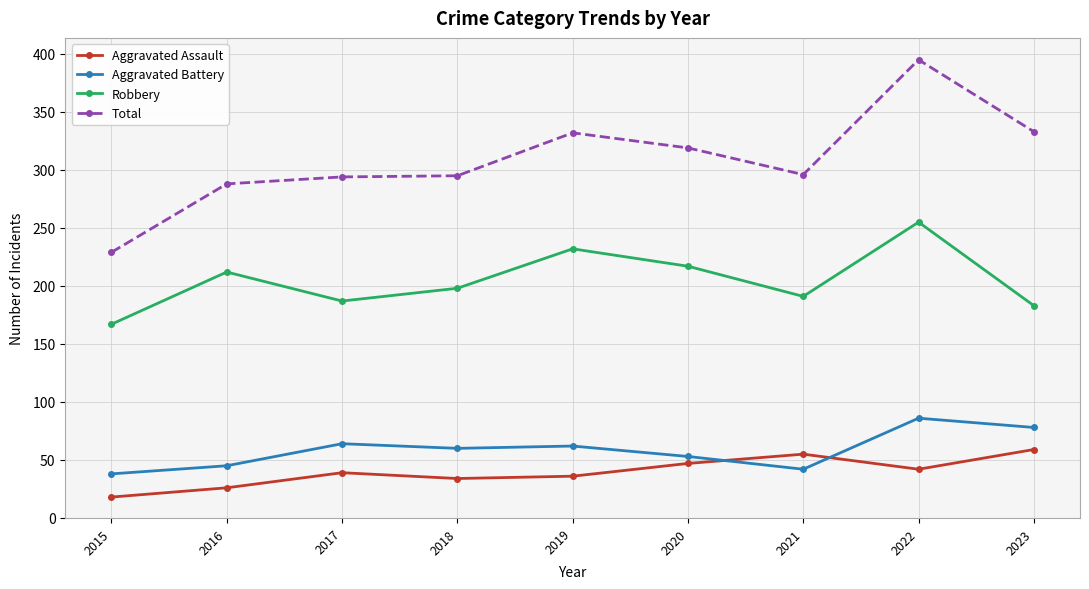

What is the sum of all Aggravated Battery values?

528